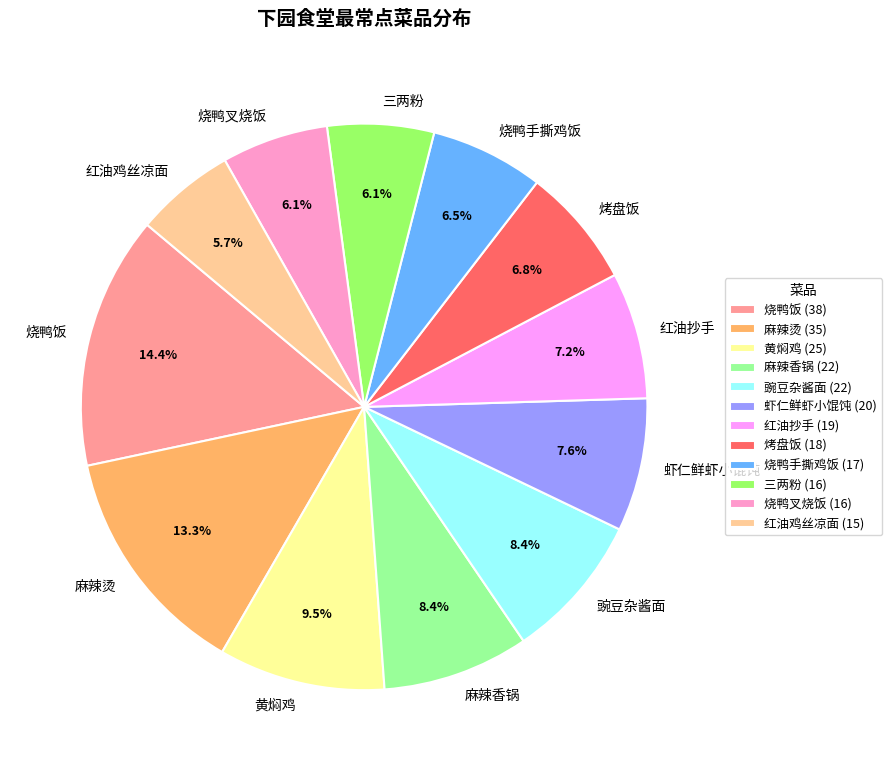

What is the largest slice in the pie chart?

烧鸭饭